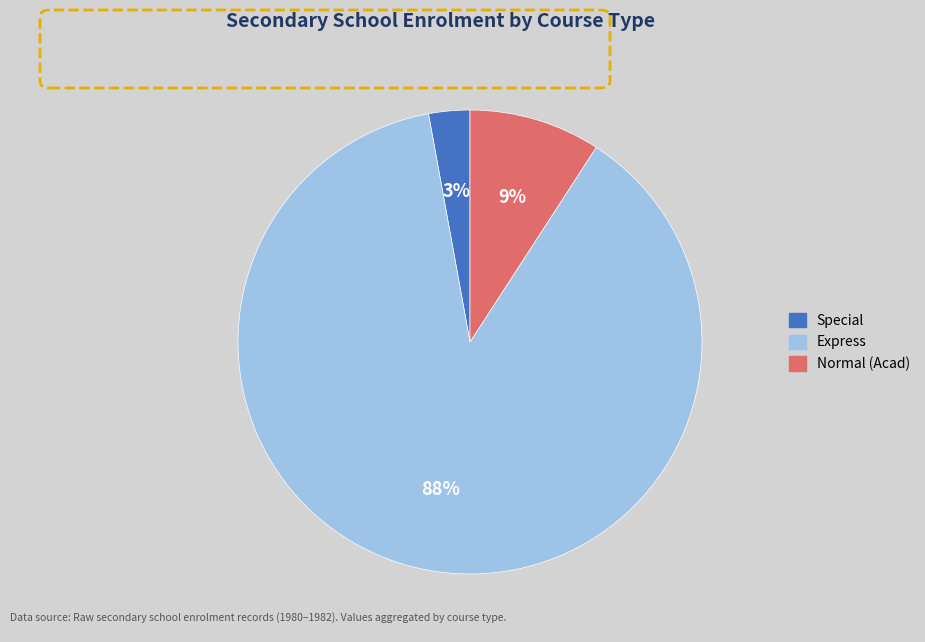

To the nearest percent, what is the average slice percentage?

33%